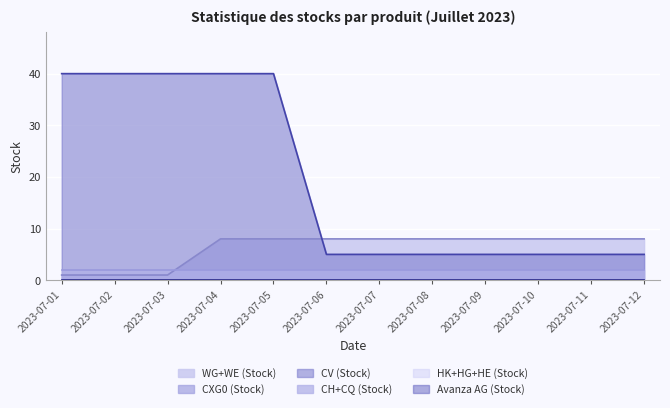

At how many categories does at least one series exceed 35?

5